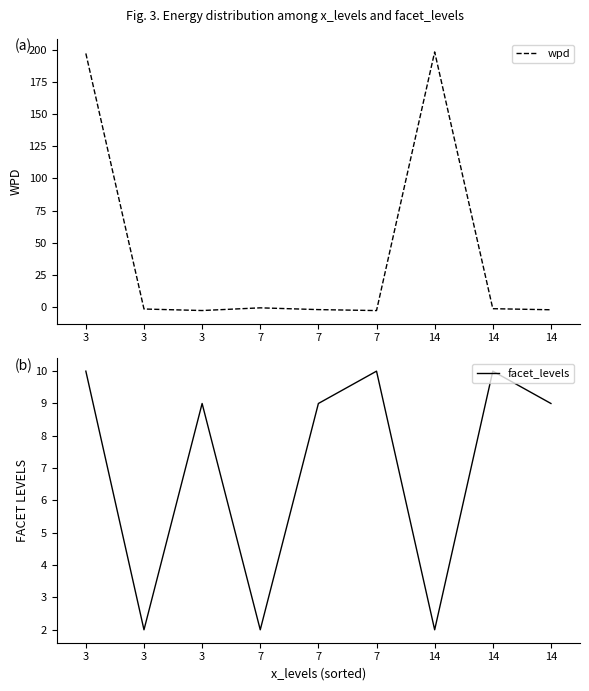

How many lines are shown in the chart?

2